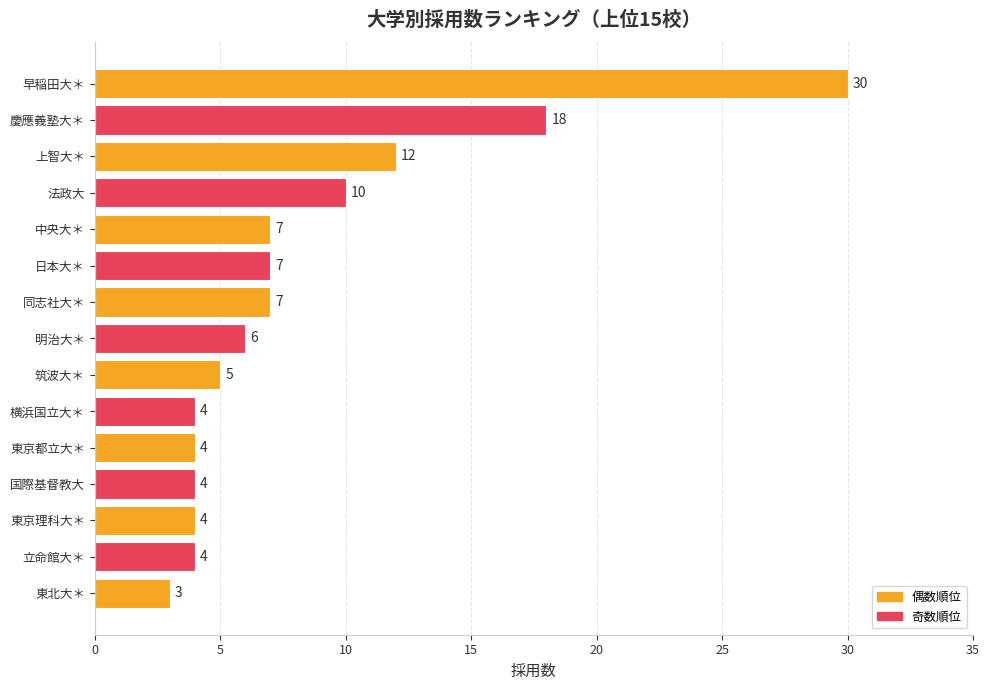

How many bars are there in total?

15